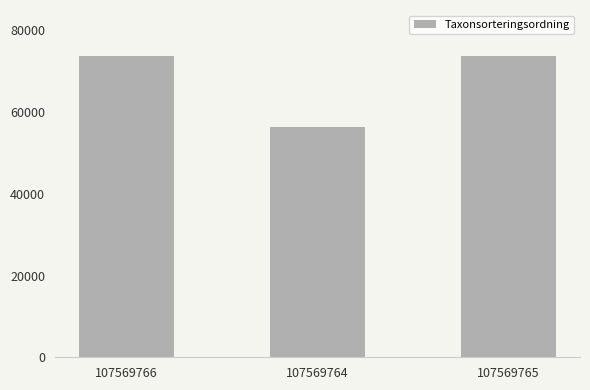

What is the label of the 2nd bar from the left?

107569764